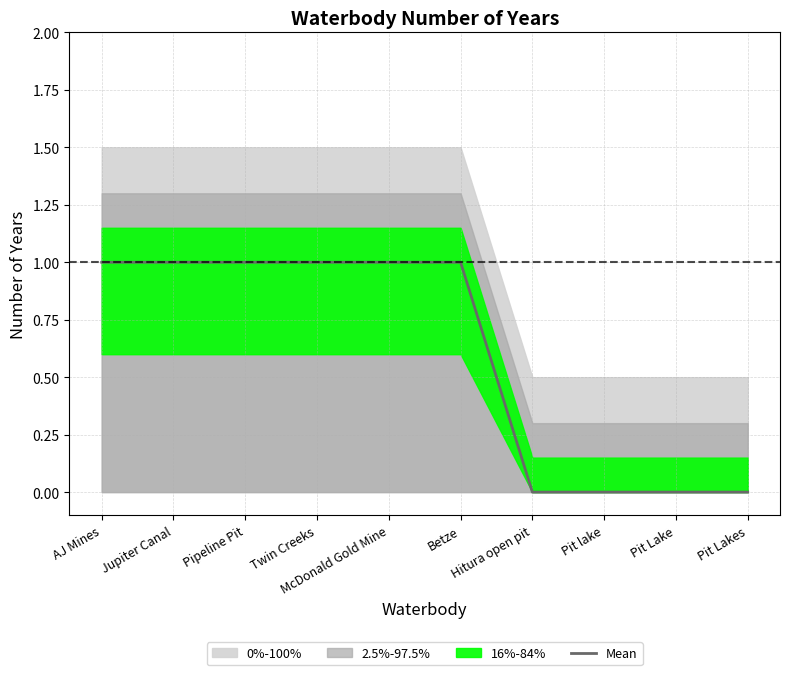

Read the value at AJ Mines.

1